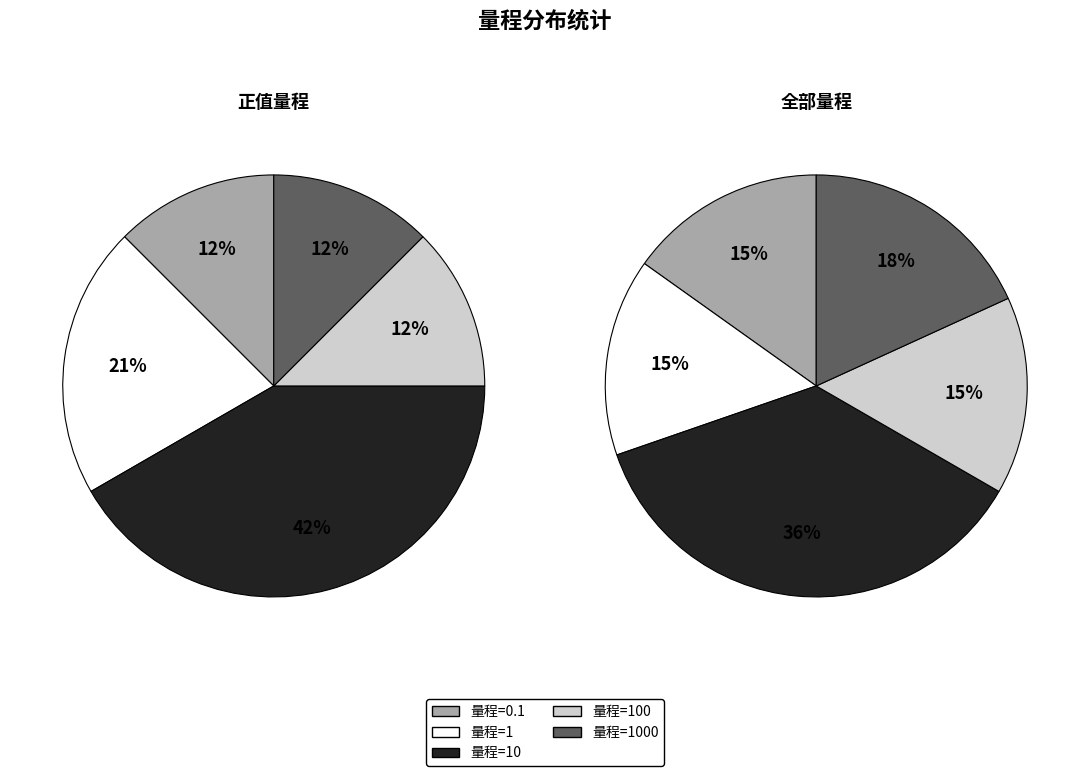

What portion of the pie excludes 1000?

85.7%